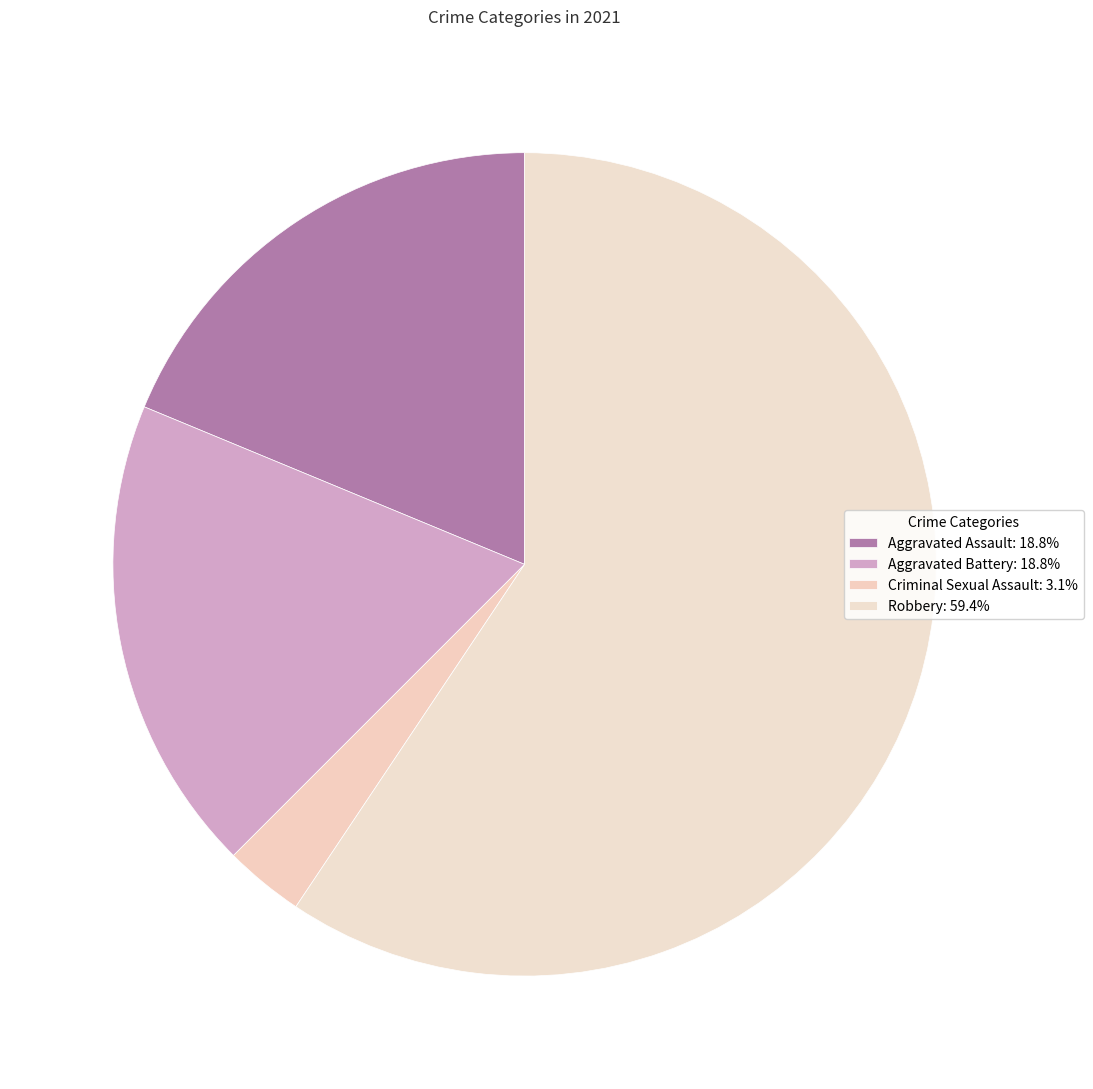

How many slices are in this pie chart?

4